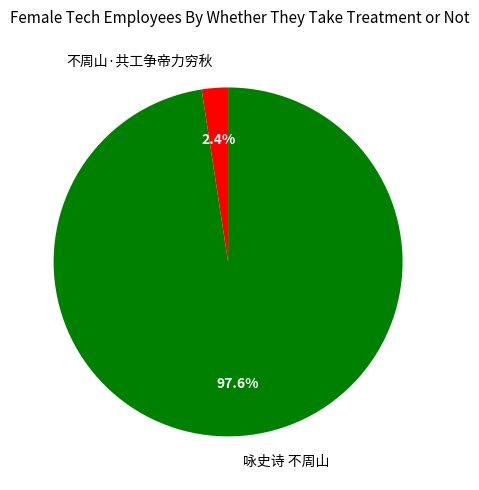

What percentage is NOT represented by 咏史诗 不周山?

2.4%